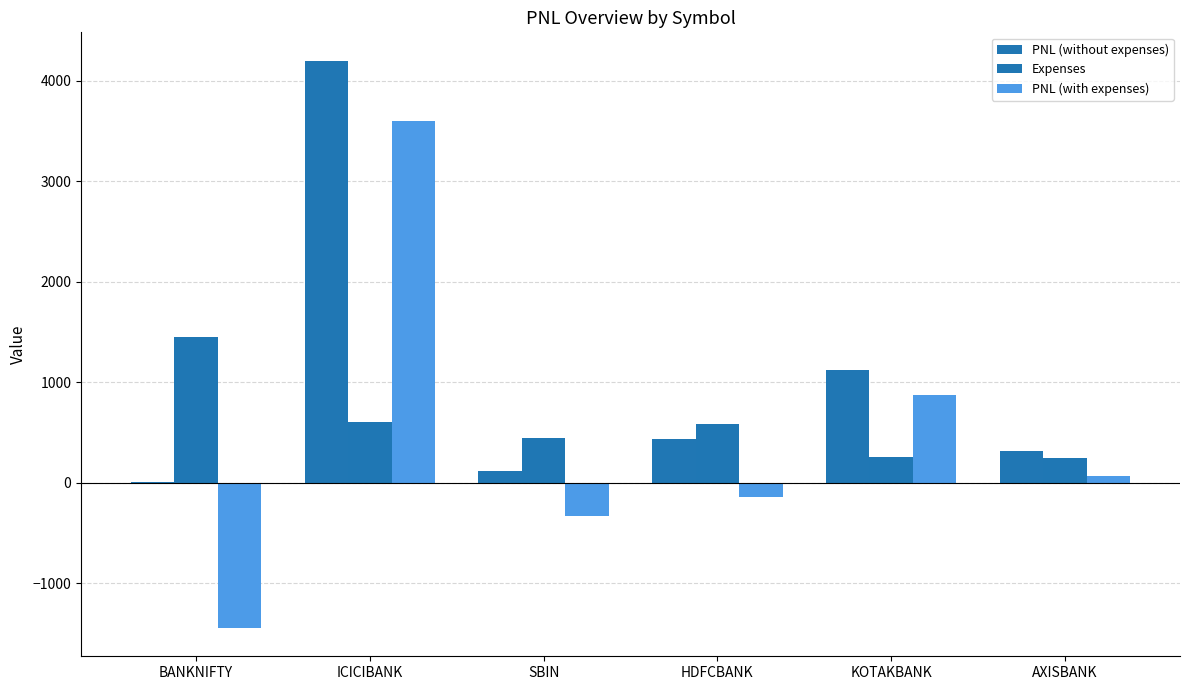

Reading left to right, what are all the values shown in this chart?

PNL (without expenses): 6.0	4200.0	112.5	440.0	1120.0	312.5
Expenses: 1451.0	599.8	445.5	580.0	251.2	248.4
PNL (with expenses): -1445.0	3600.2	-333.0	-140.0	868.8	64.1